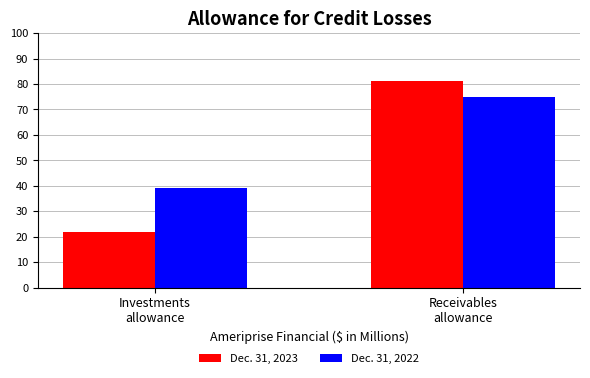

Does the chart contain any negative values?

No